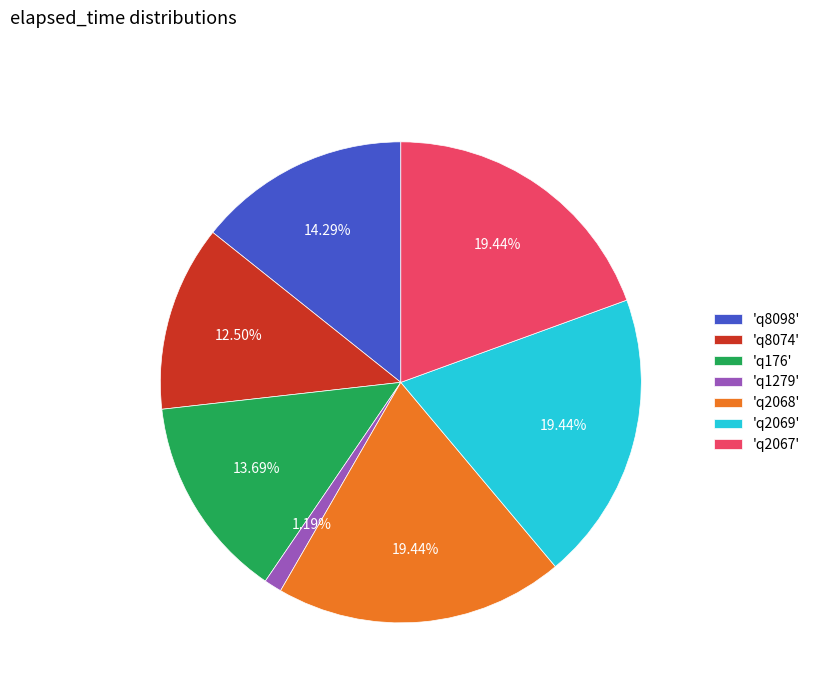

Approximately how many times larger is the value at 'q2069' compared to 'q8074'?

1.6